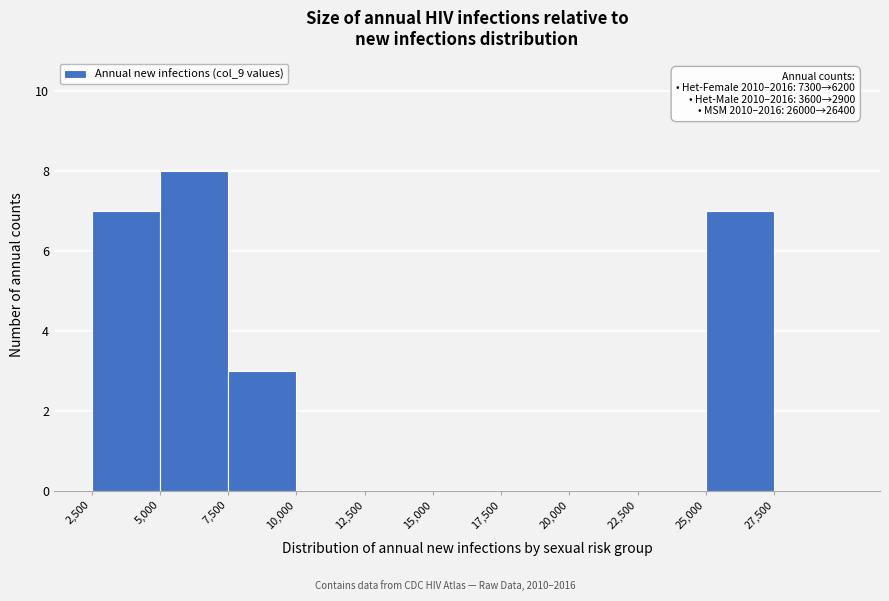

Over which range of the x-axis is the bar tallest?

5000 to 7500